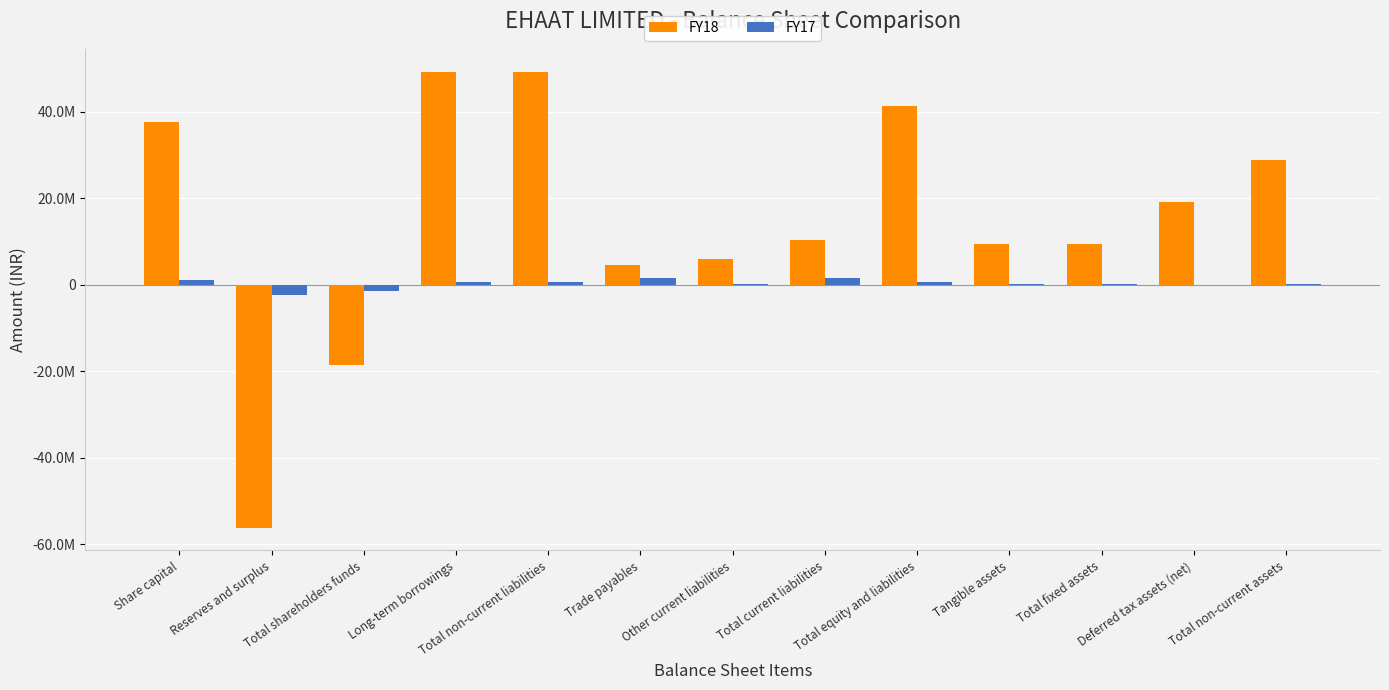

List the series in order of their overall mean, lowest first.

FY17, FY18